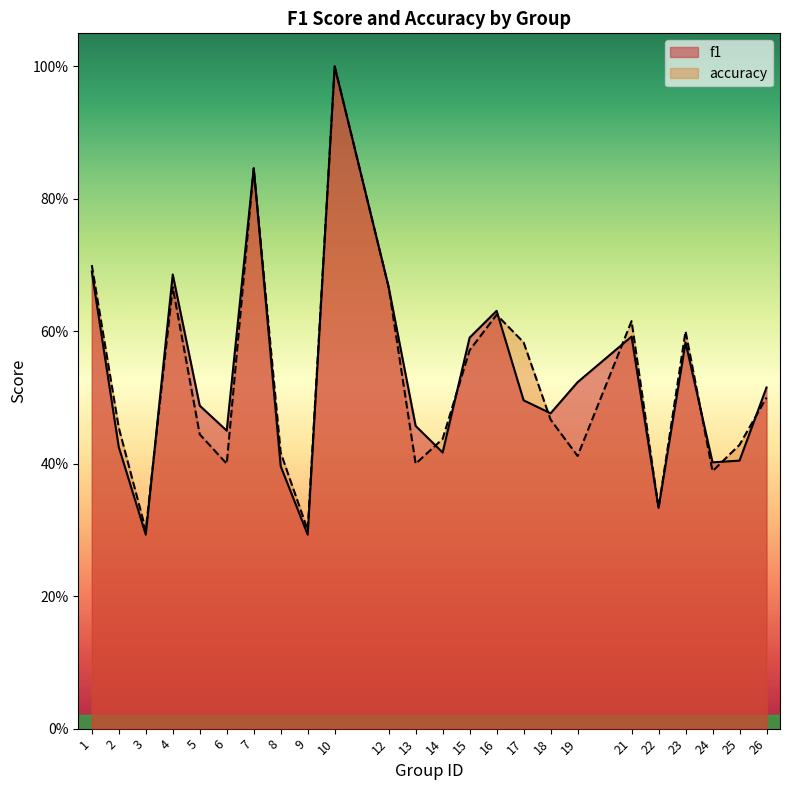

List the labels in order of f1 value, smallest first.

3, 9, 22, 8, 24, 25, 14, 2, 6, 13, 18, 5, 17, 26, 19, 23, 15, 21, 16, 12, 4, 1, 7, 10